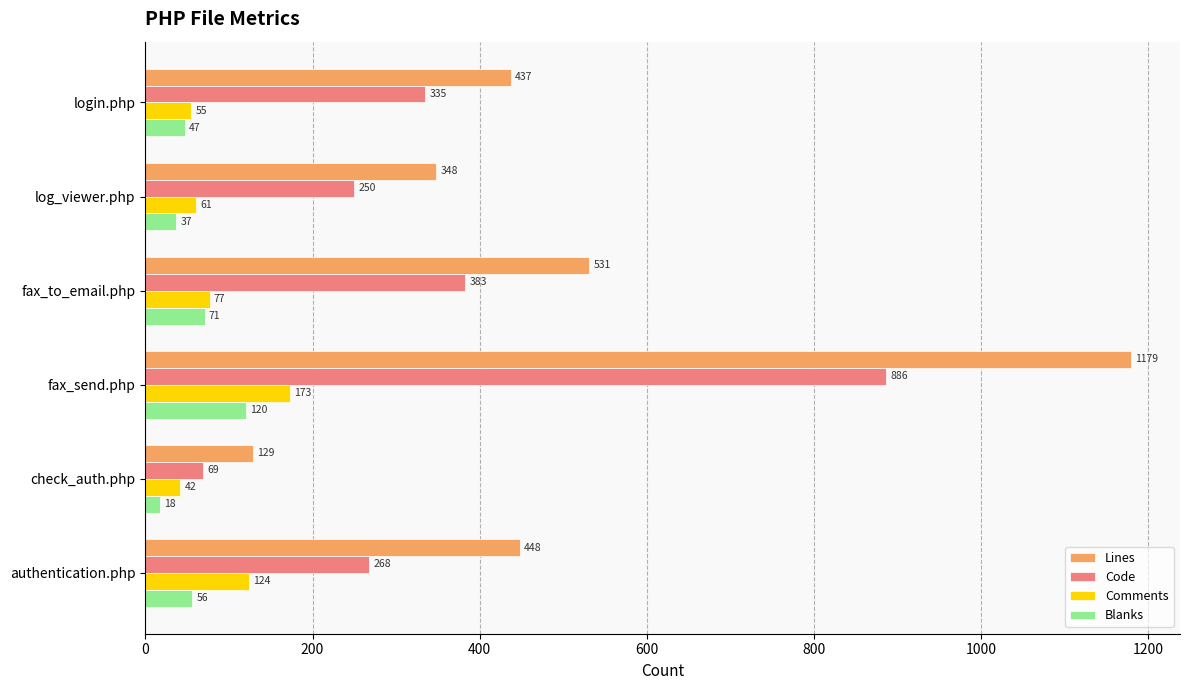

Rank the series at log_viewer.php from lowest to highest value.

Blanks, Comments, Code, Lines